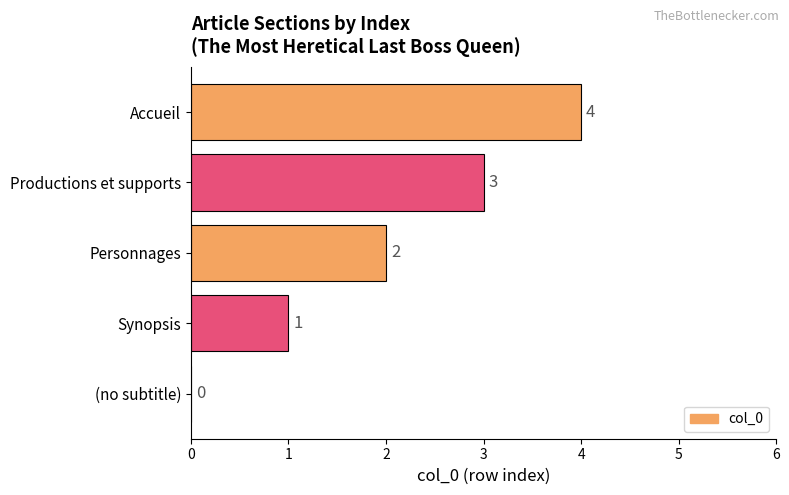

Are the bars grouped side by side (vs. stacked)?

No